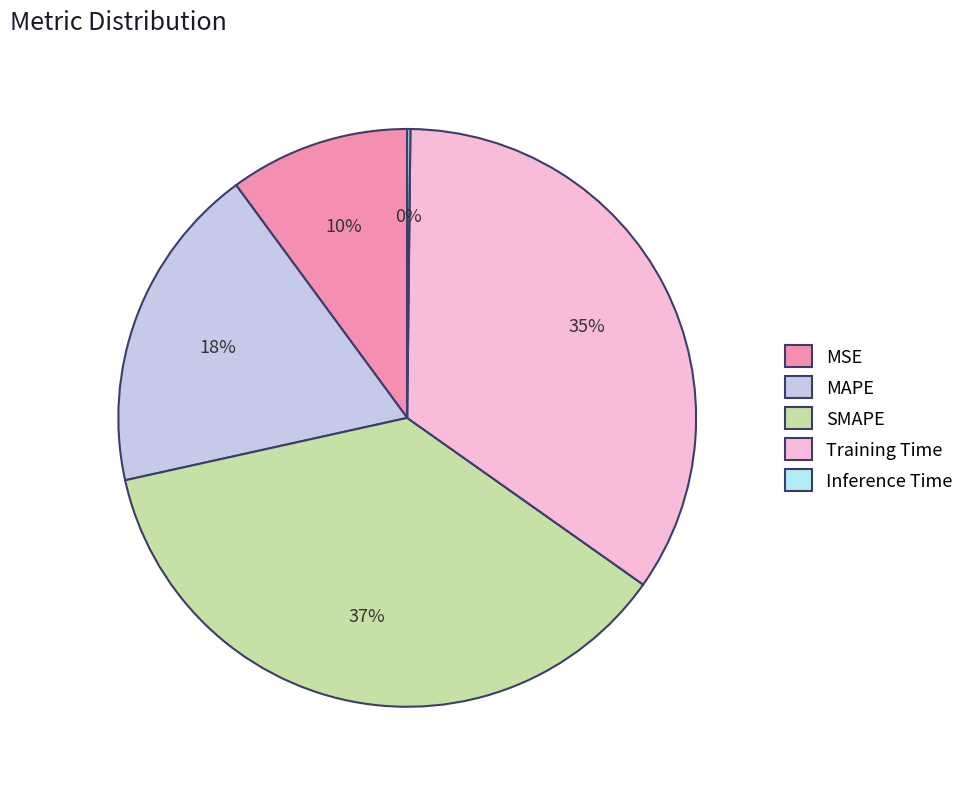

Rank the categories by value from lowest to highest.

Inference Time, MSE, MAPE, Training Time, SMAPE